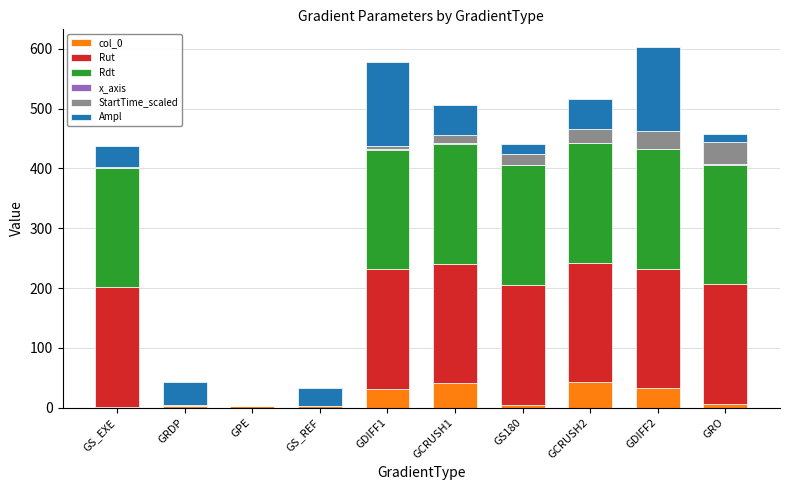

At which label is Rdt closest to 100?

GS_EXE